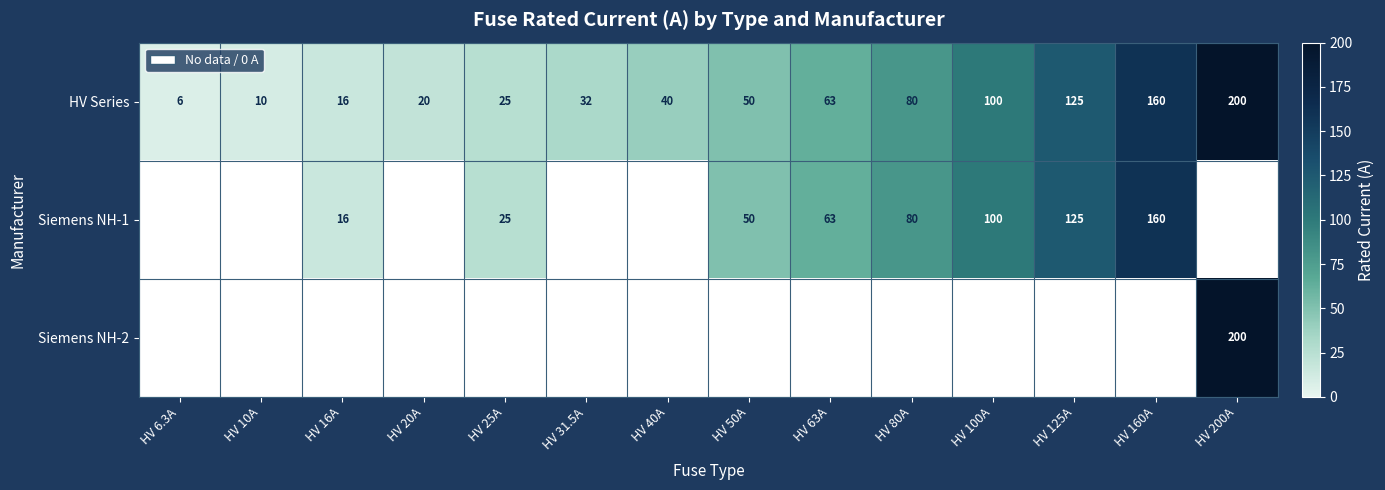

Where is HV Series nearest to the value 103?

HV 100A